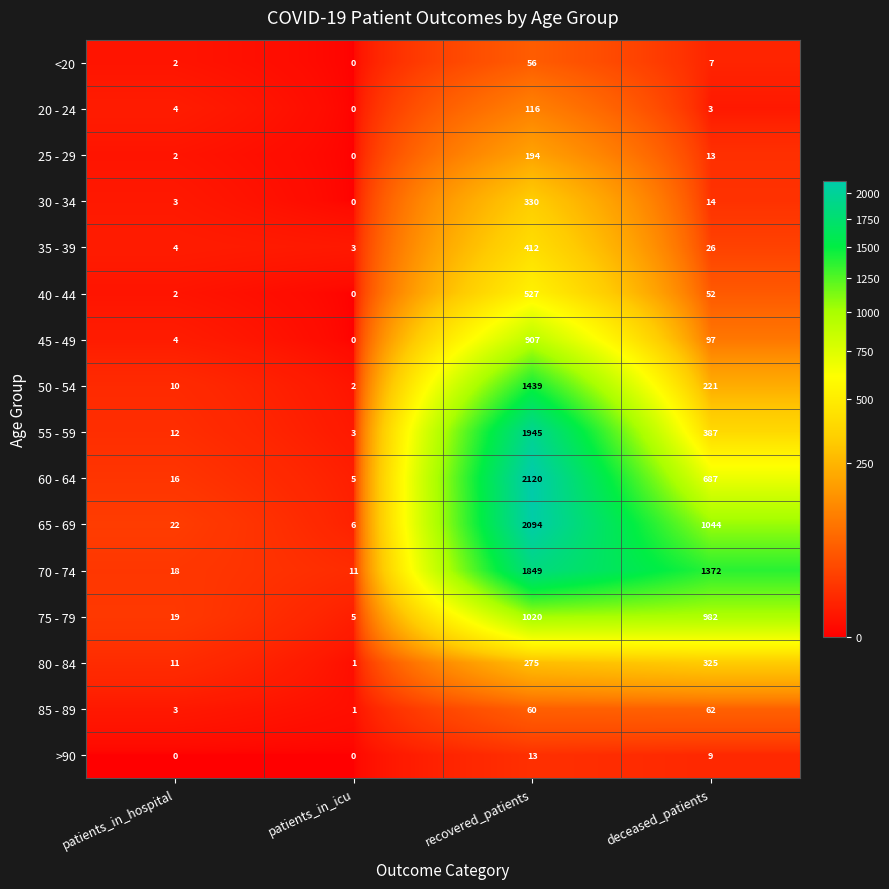

What is the difference between the highest and lowest values at patients_in_icu?

11